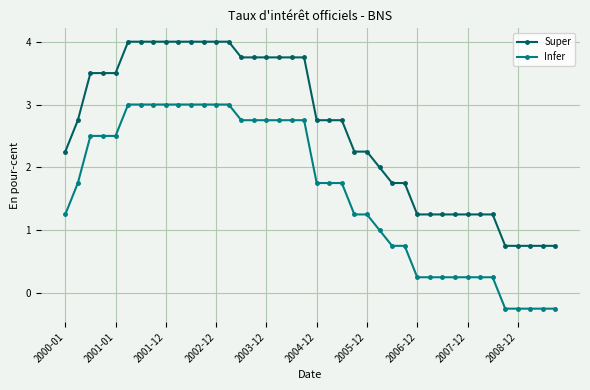

List the series in order of their peak value, lowest first.

Infer, Super